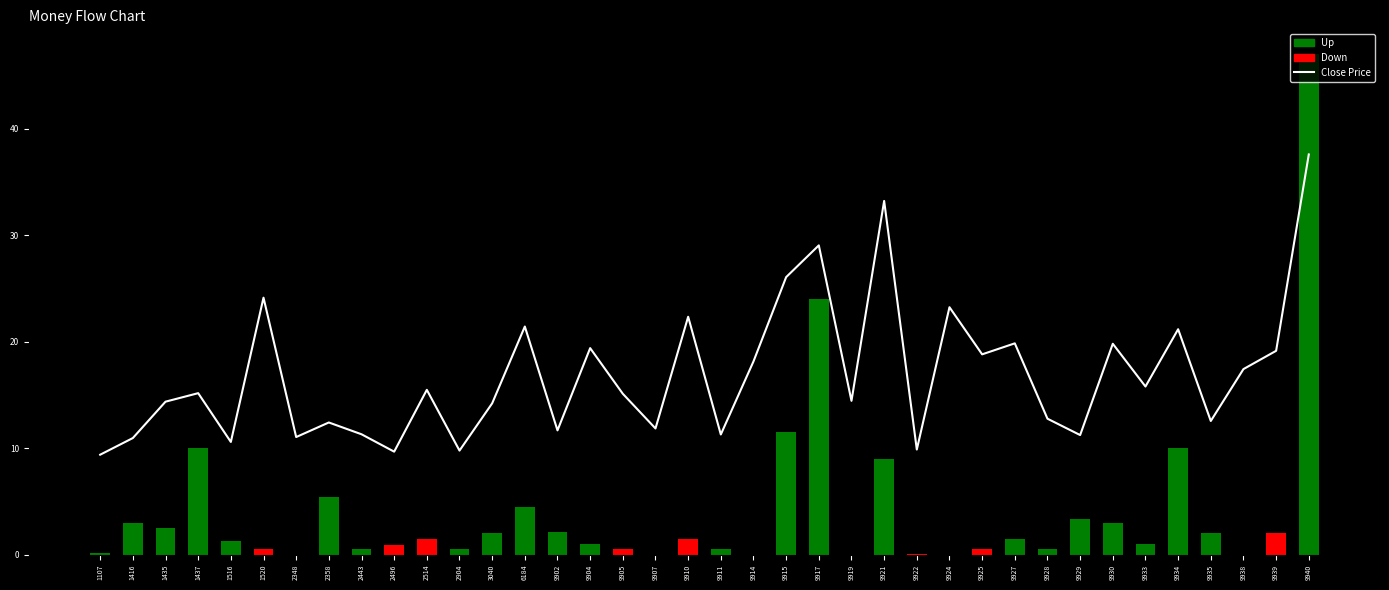

True or false: Down has a value of 0.0 at 3040.

True